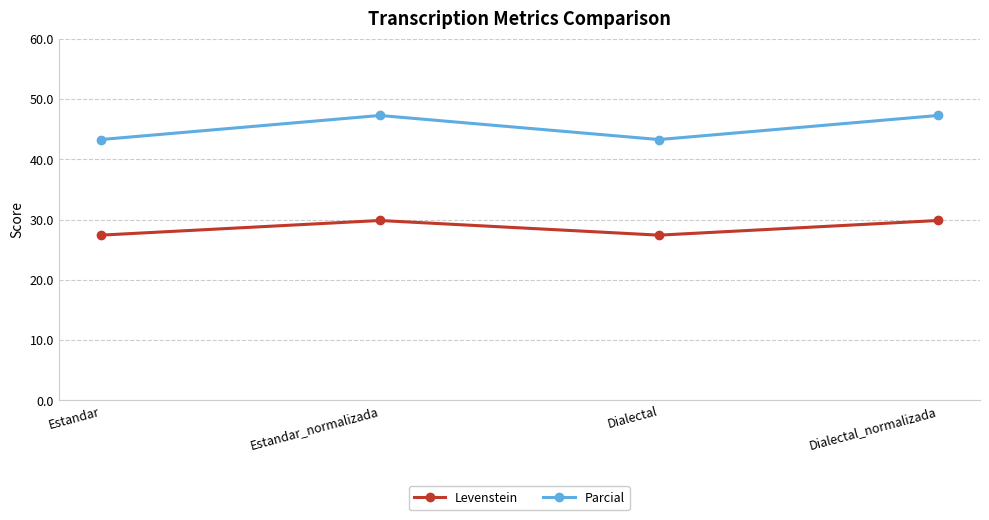

The value of Parcial at Estandar_normalizada is 47.3. True or false?

True